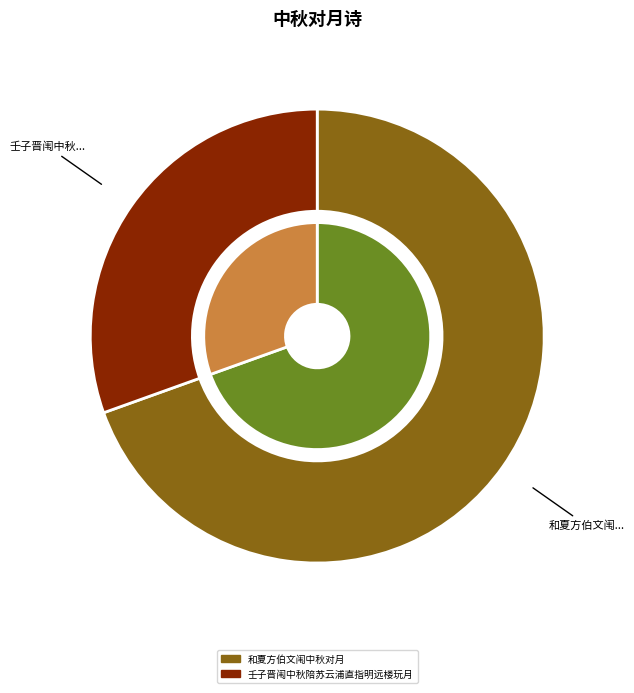

True or false: 壬子晋闱中秋陪苏云浦直指明远楼玩月 accounts for 30% of the total.

True